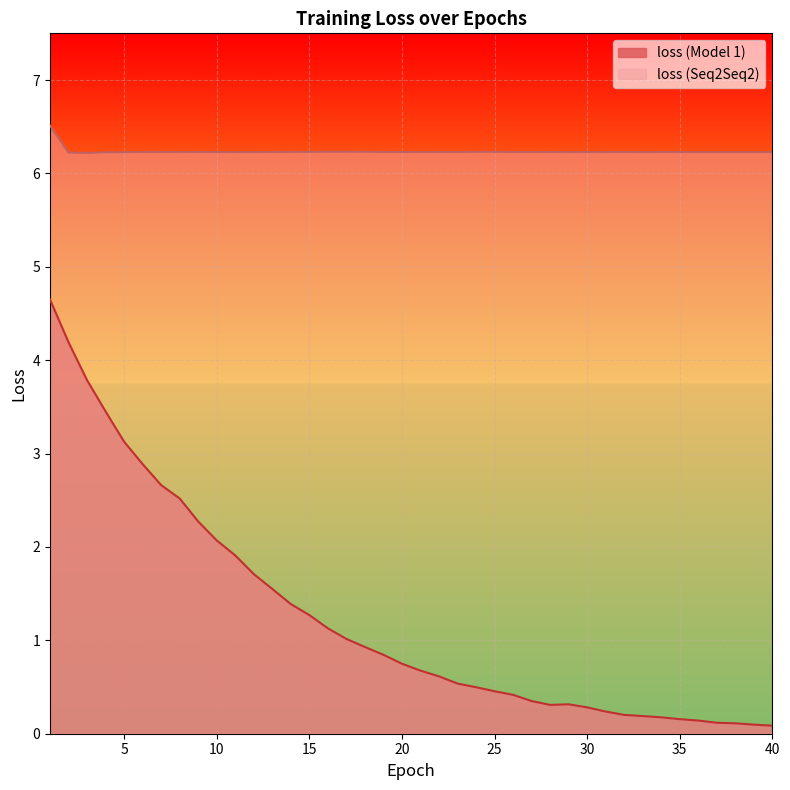

Which series has the widest spread of values?

loss (Model 1)